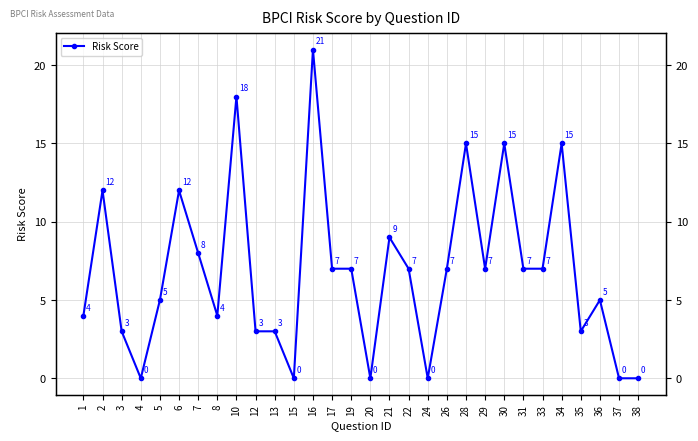

The value at 37 is -8. True or false?

False